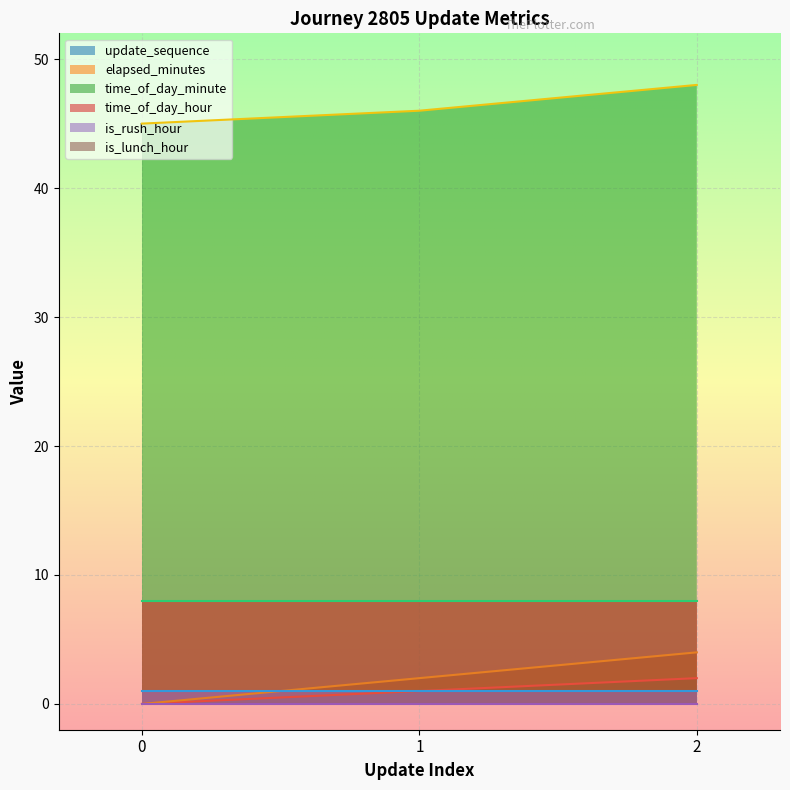

The elapsed_minutes series shows 2 at 0. True or false?

False